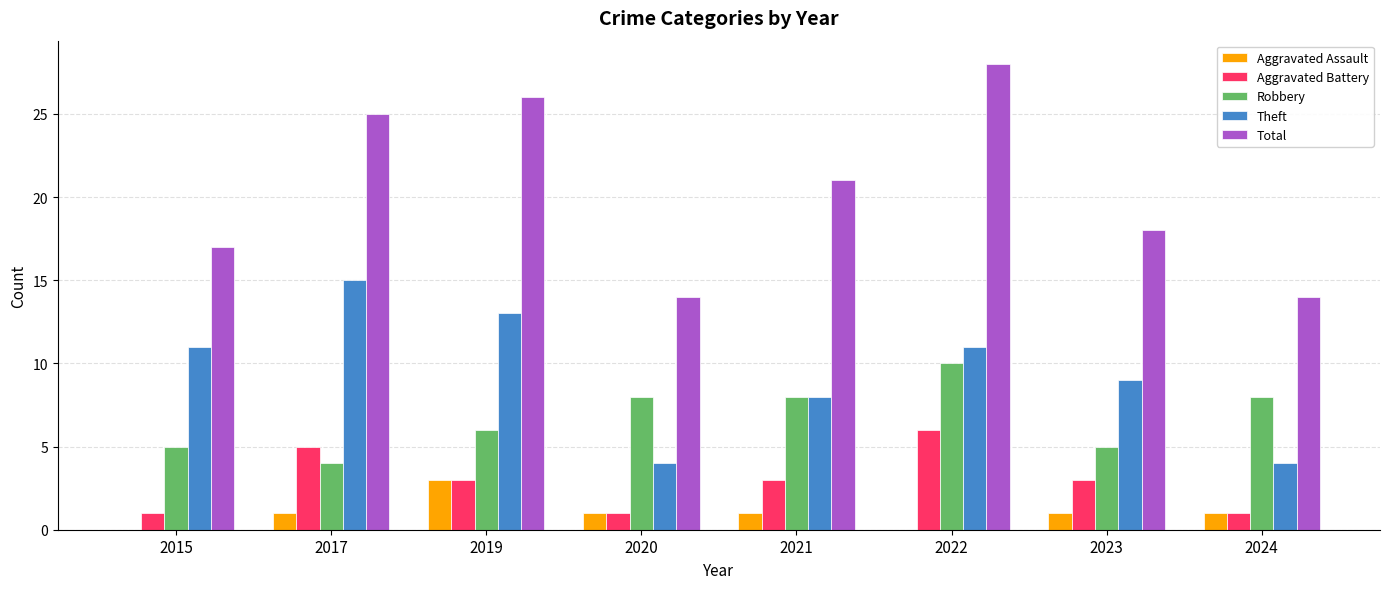

True or false: Total has a value of 18 at 2019.

False